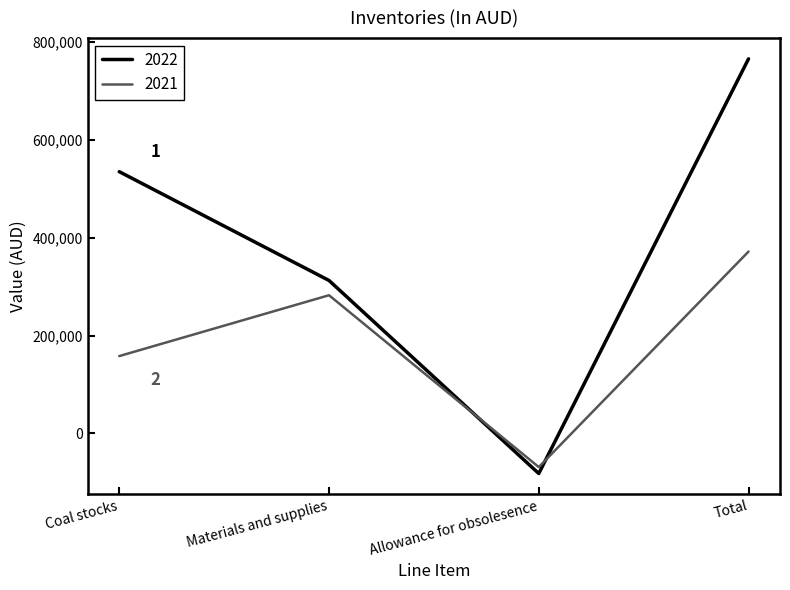

At which category does 2022 reach its first local valley?

Allowance for obsolesence